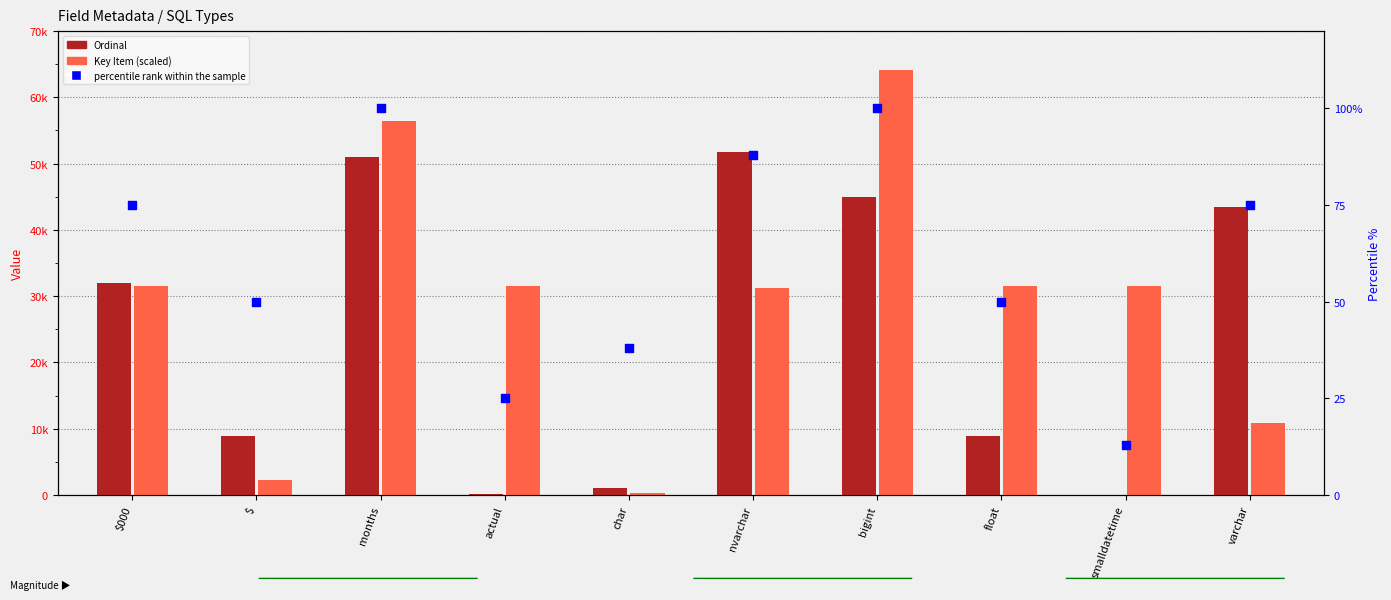

Is the value of Key Item (scaled) at $ greater than the value of percentile rank within the sample at varchar?

Yes